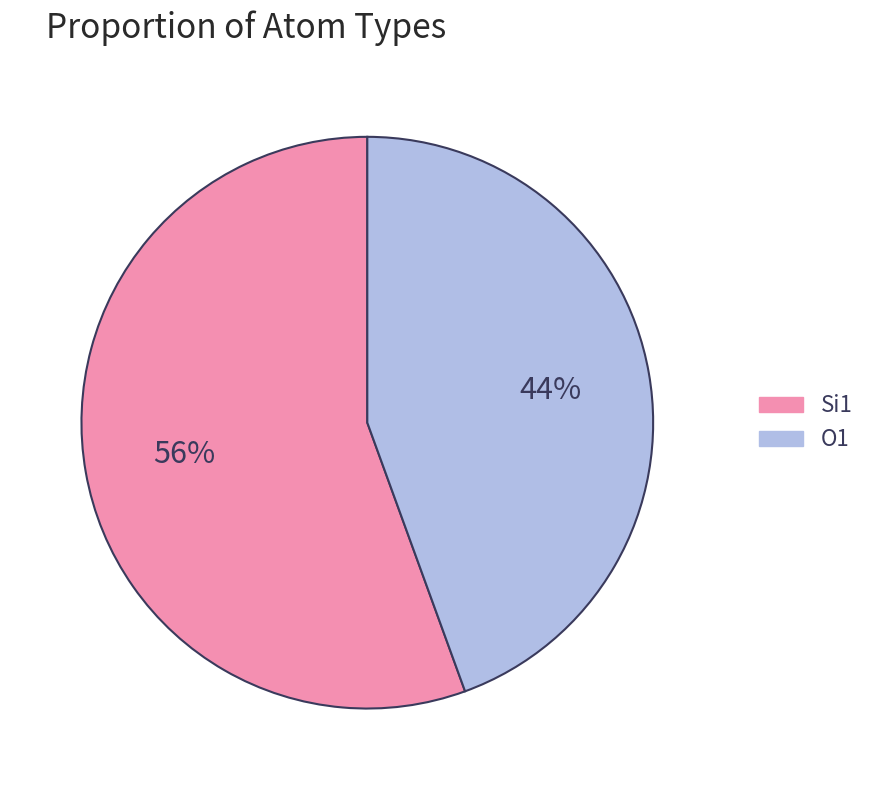

Is there any slice that represents more than half of the pie?

Yes